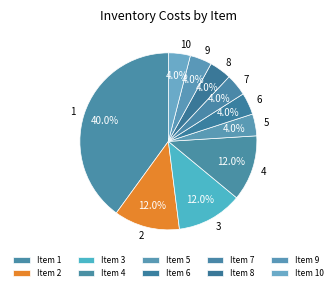

To the nearest percent, what is the average slice percentage?

10%